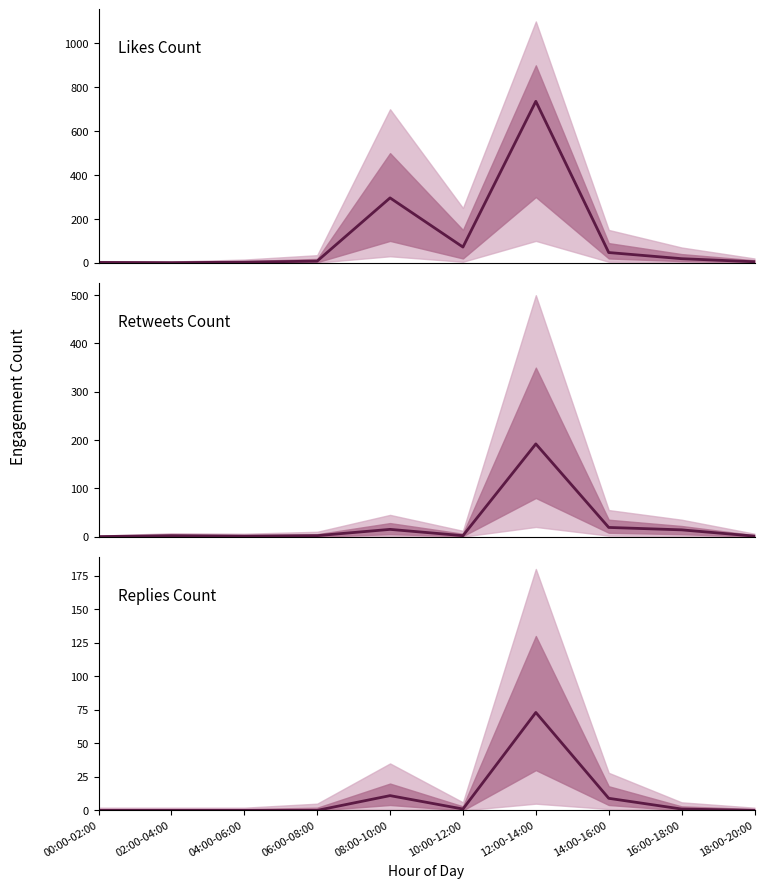

At which category is the sum across all series the highest?

12:00-14:00